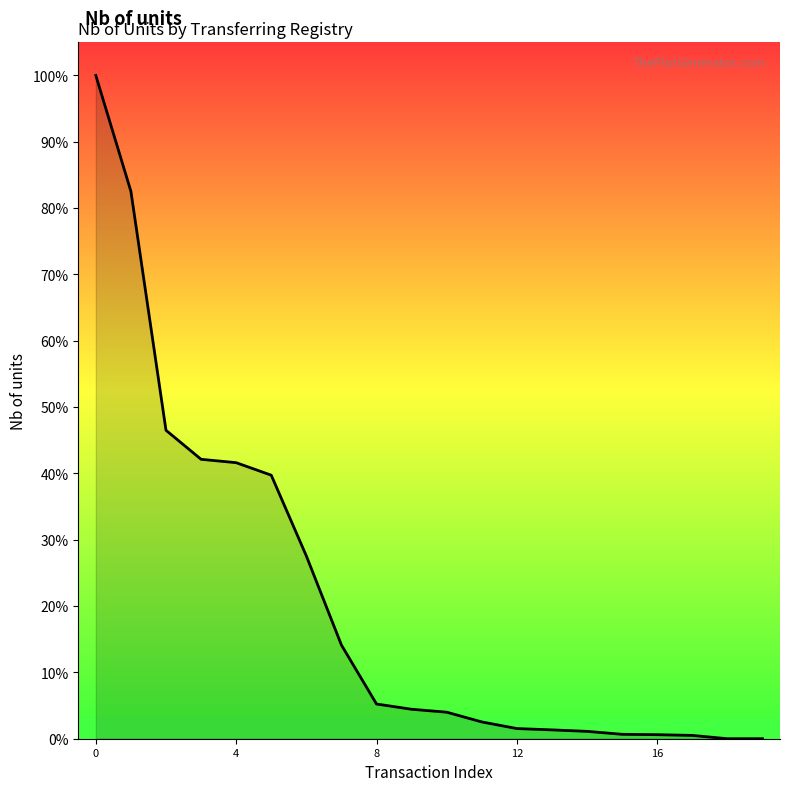

What is the maximum value shown in the chart?

100.0